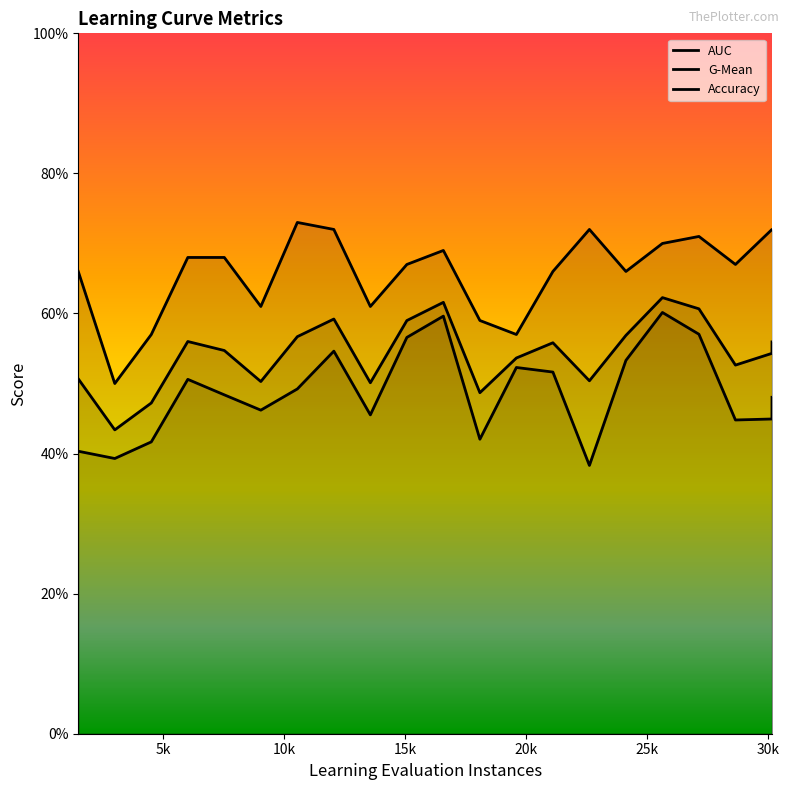

What is the difference between the maximum and minimum values in the Accuracy series?

0.2